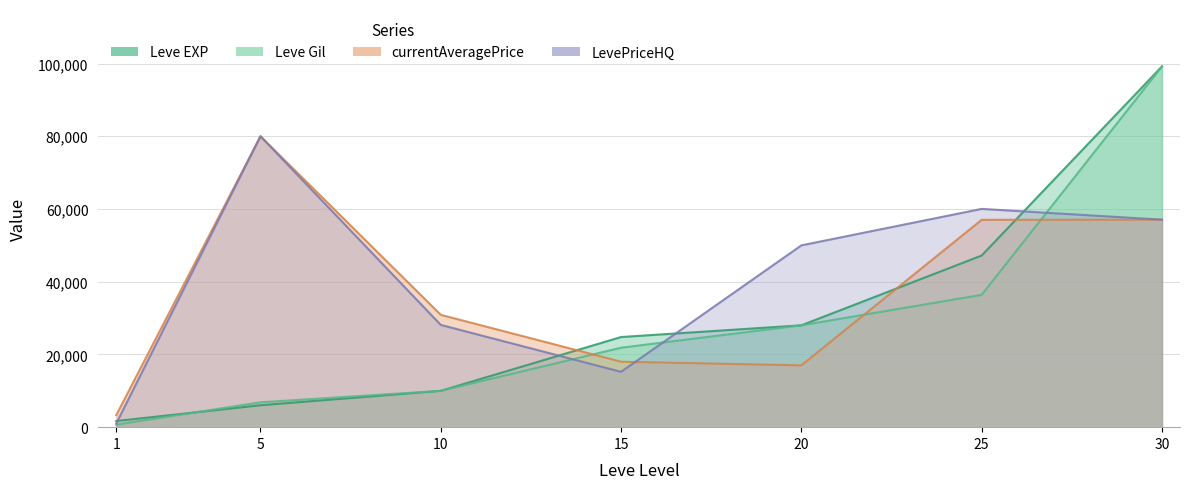

Which series has the widest spread of values?

Leve Gil